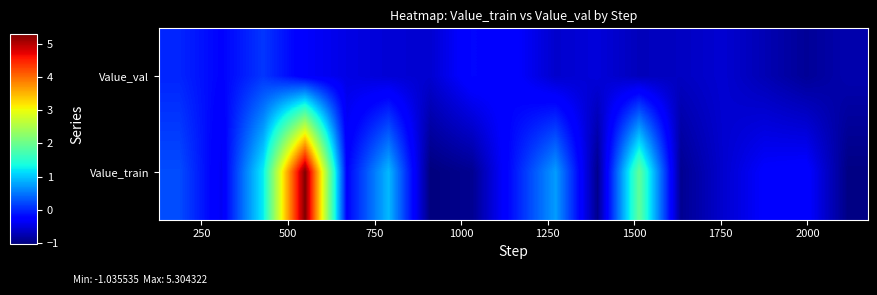

List the series in order of their peak value, lowest first.

Value_val, Value_train